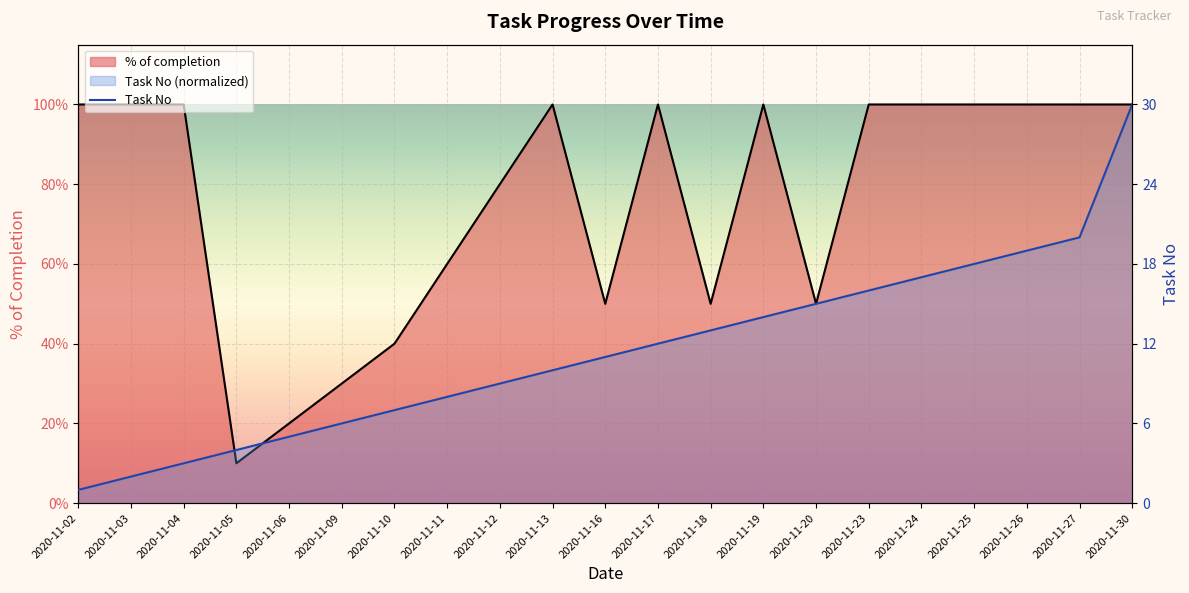

Where is the first local maximum for % of completion?

2020-11-13